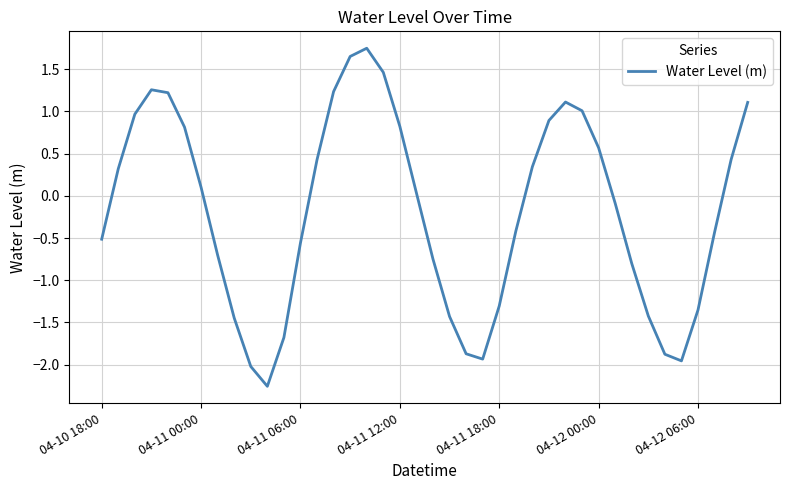

What is the difference between the maximum and minimum values?

4.0